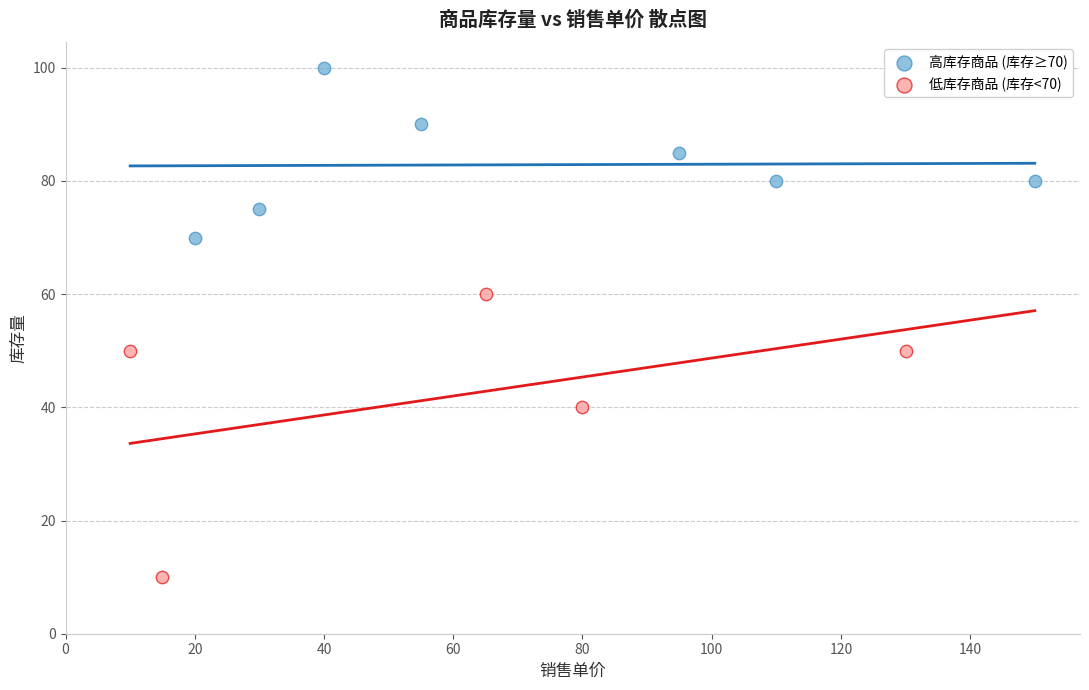

Which series reaches the minimum Y coordinate?

低库存商品 (库存<70)